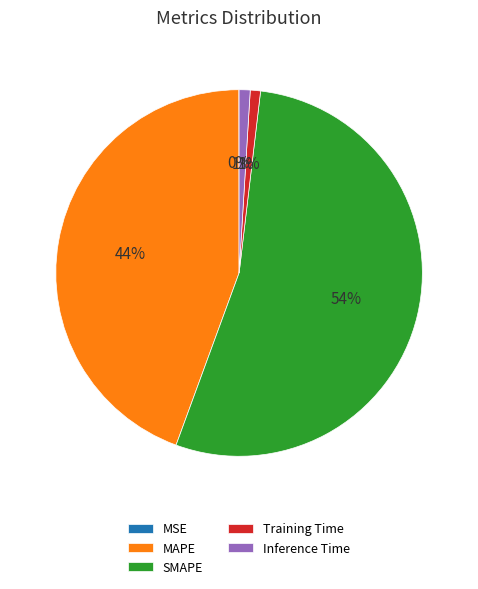

The Inference Time slice represents 1% of the pie. True or false?

True